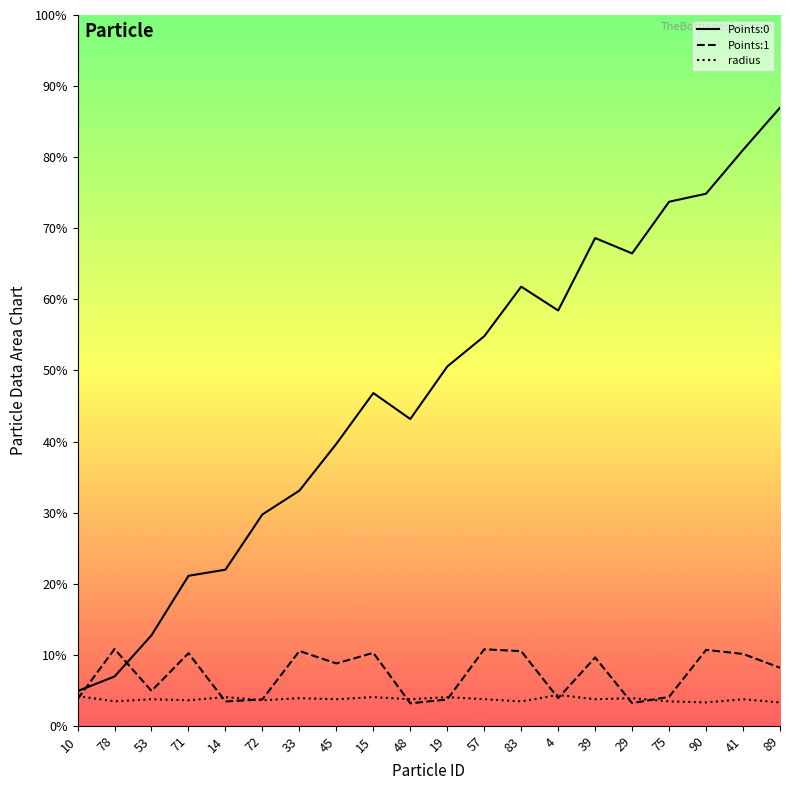

At 71, list the series in order from smallest to largest.

radius, Points:1, Points:0